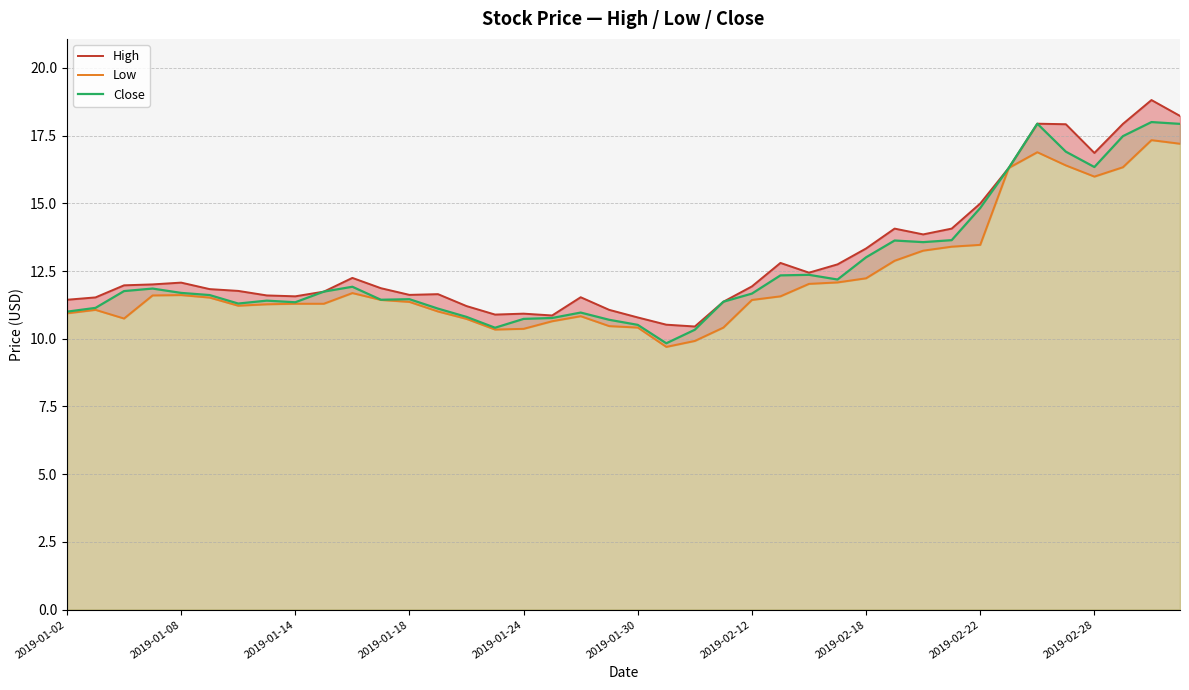

What are all the series names shown in the legend?

High, Low, Close